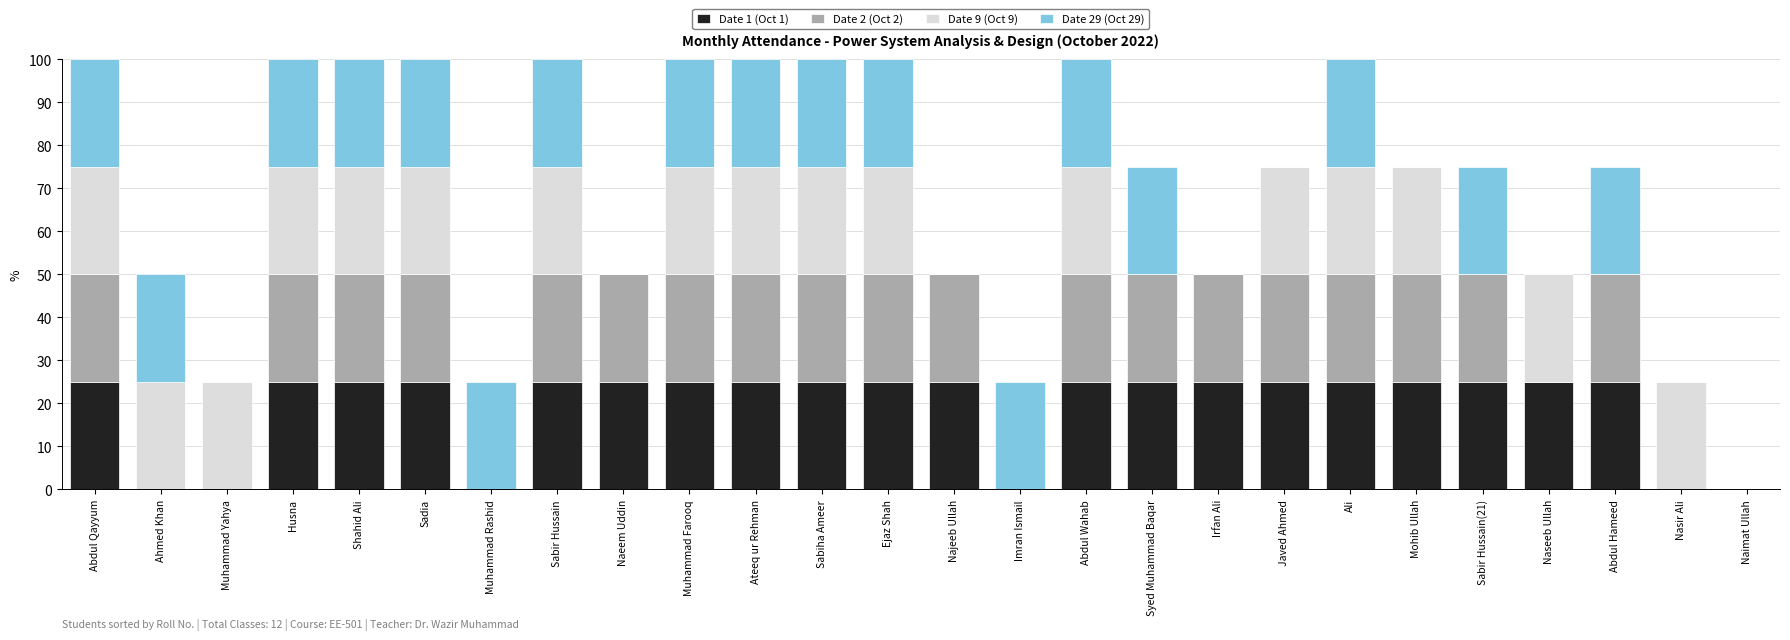

Is it true that Date 1 (Oct 1) equals 25 at Abdul Hameed?

True